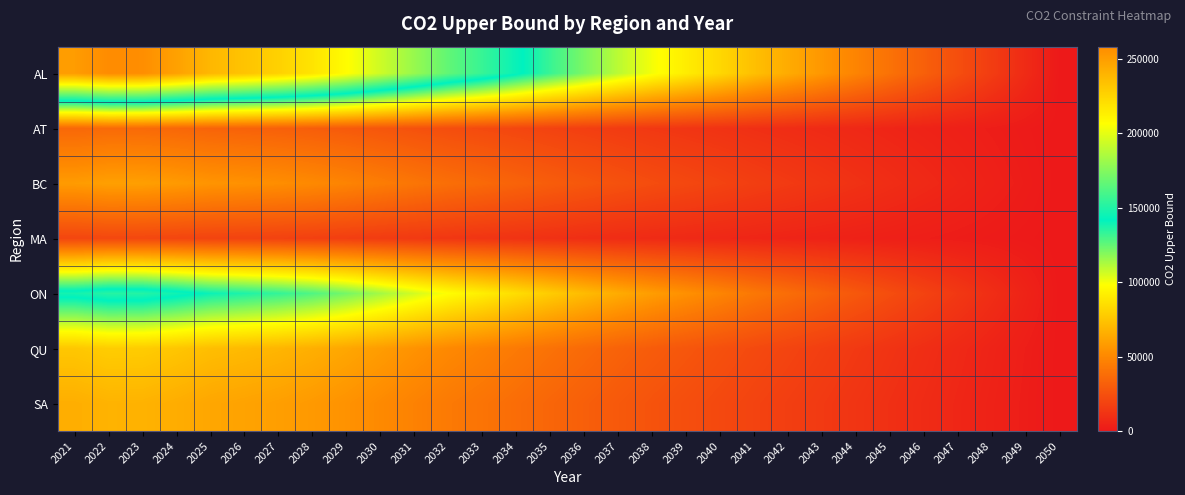

Which series has the widest spread of values?

AL